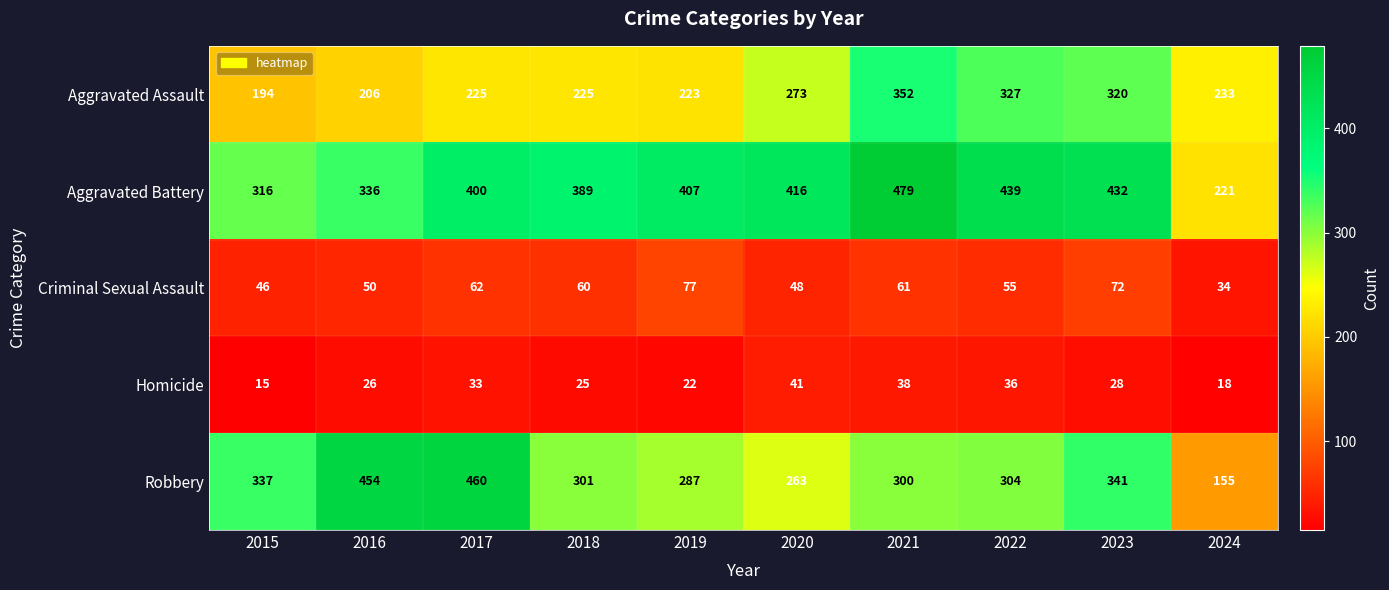

At which category is the sum across all series the highest?

2021